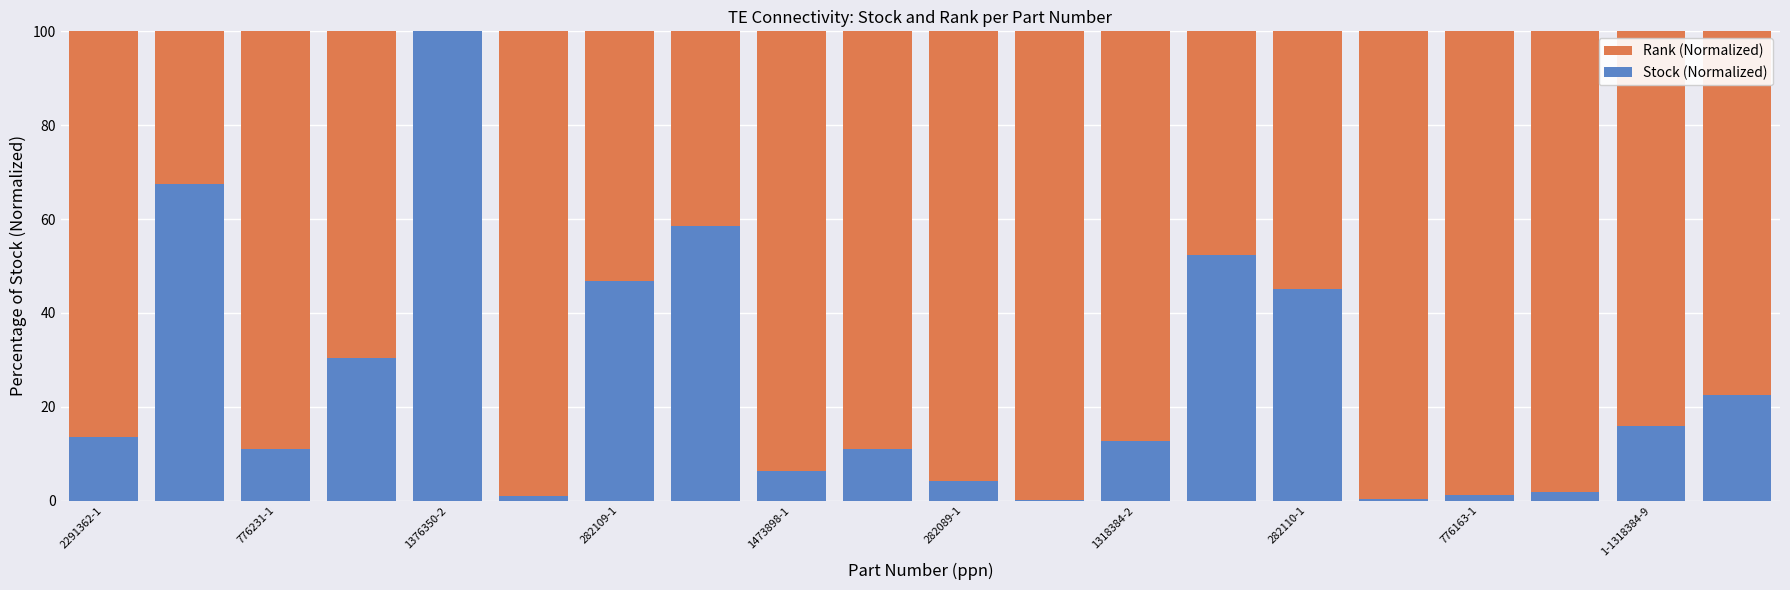

What is the difference between the highest and lowest values at 13?

47.7